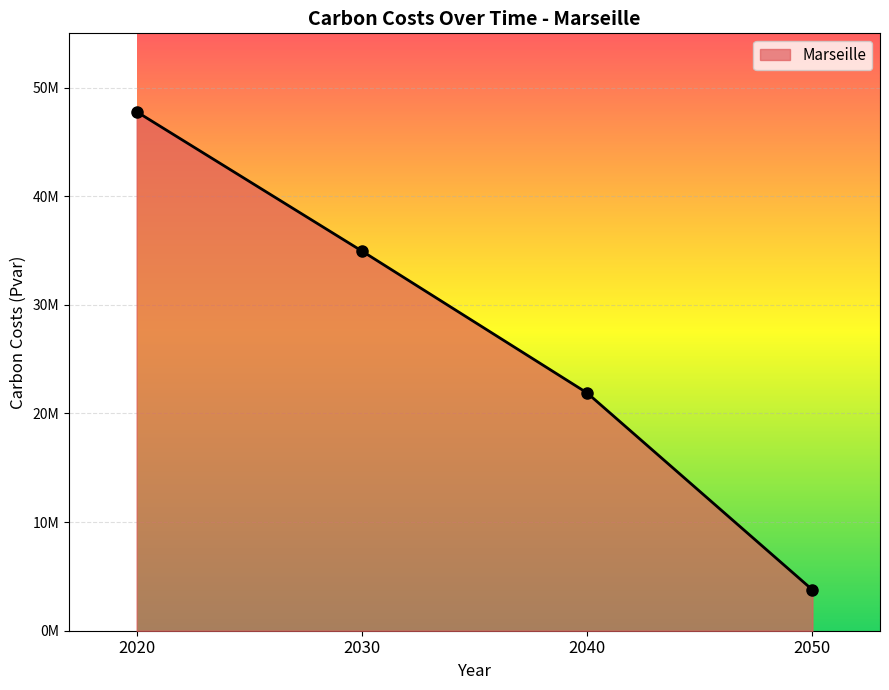

Is this an area chart (filled region under the line)?

Yes